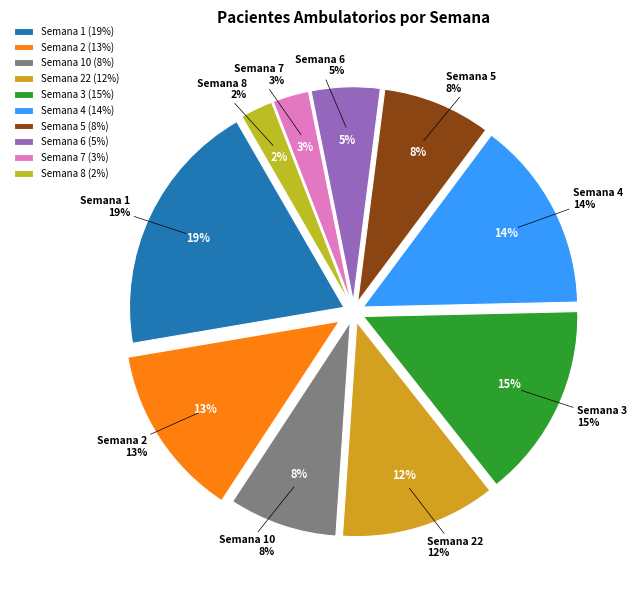

Which has a higher value, Semana 10 or Semana 6?

Semana 10